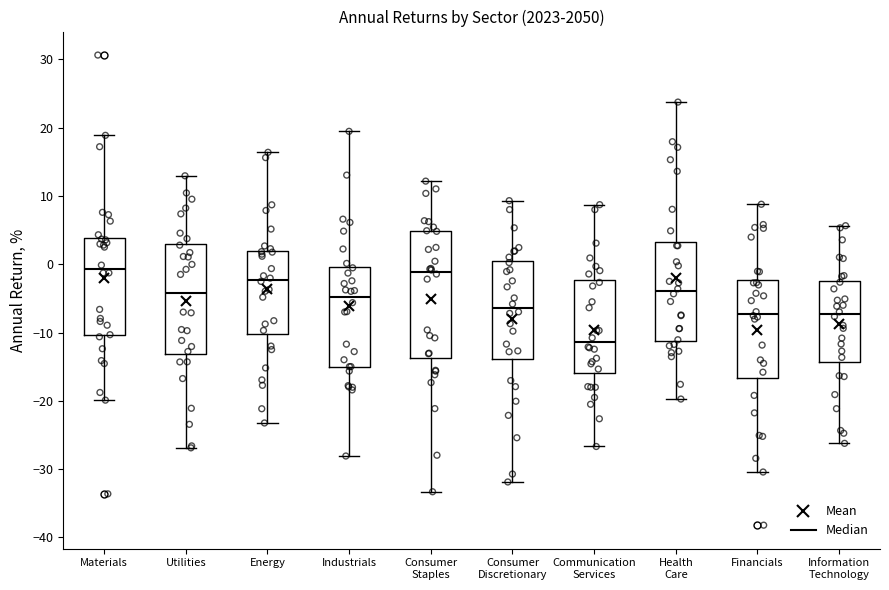

Where is the upper edge of the box for Financials on the y-axis? The values are not printed on the chart, so give them approximately, as read against the axis.

-2